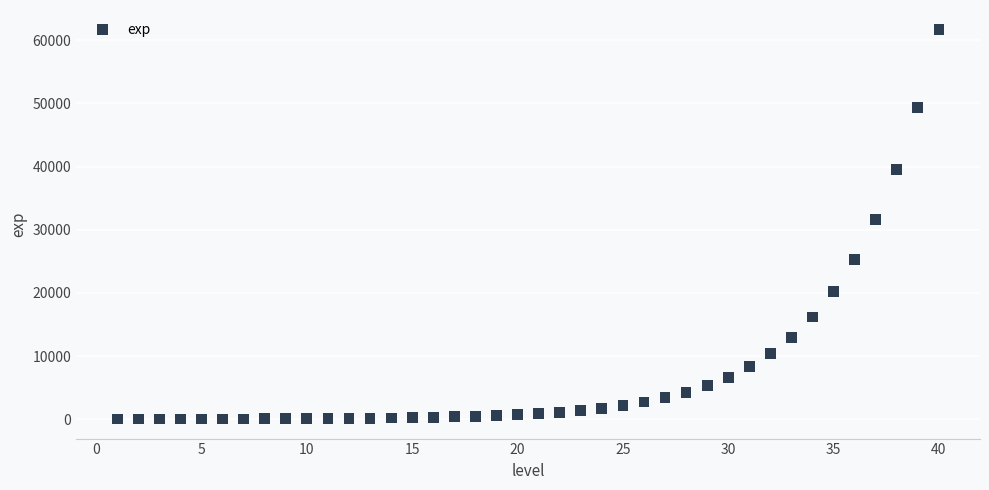

What Y value in the scatter plot is closest to 30852?

31588